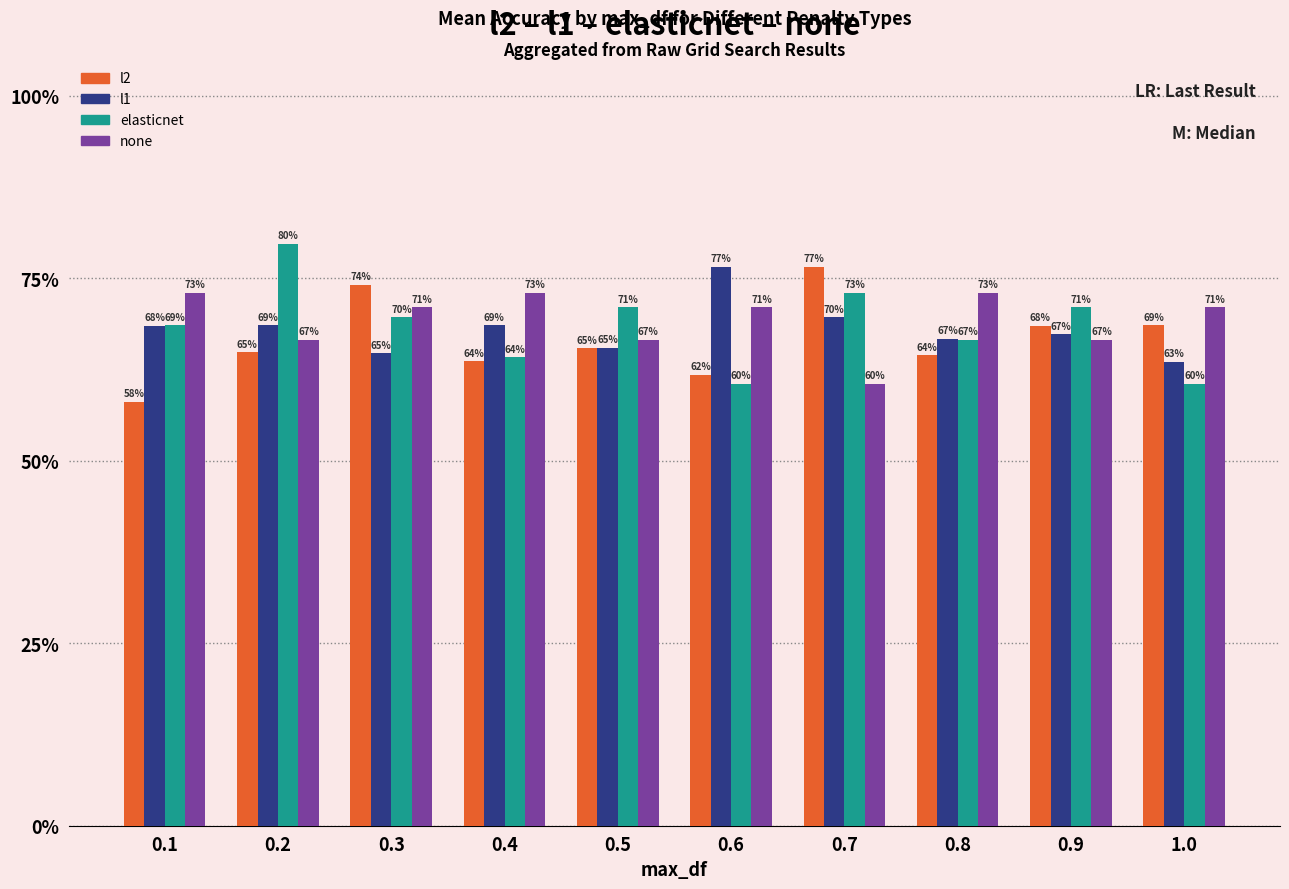

True or false: elasticnet has a value of 1.2 at 0.3.

False